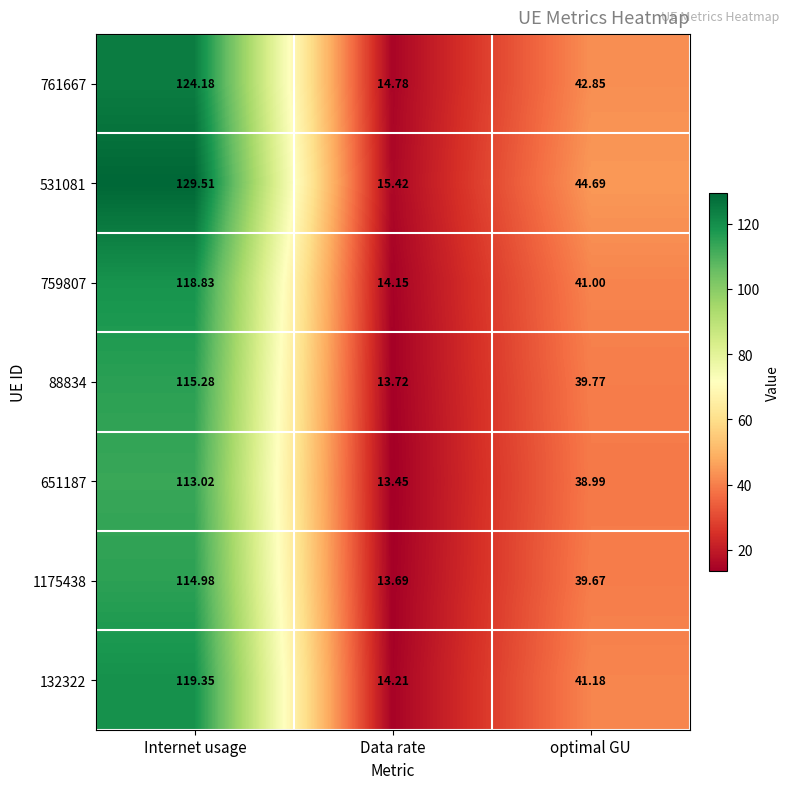

Which category has the highest value in the 1175438 series?

Internet usage